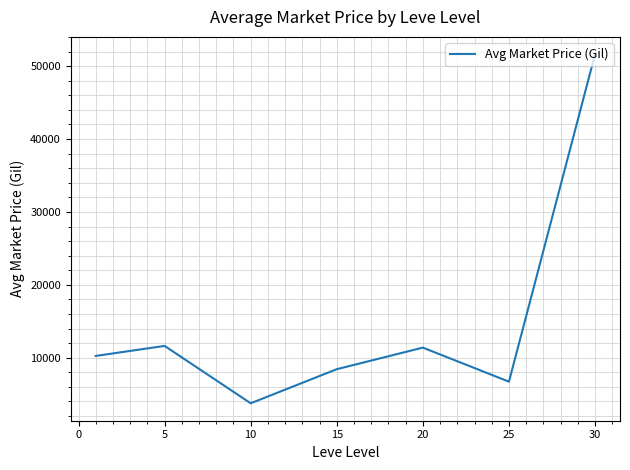

What is the difference between the maximum and minimum values?

47879.9